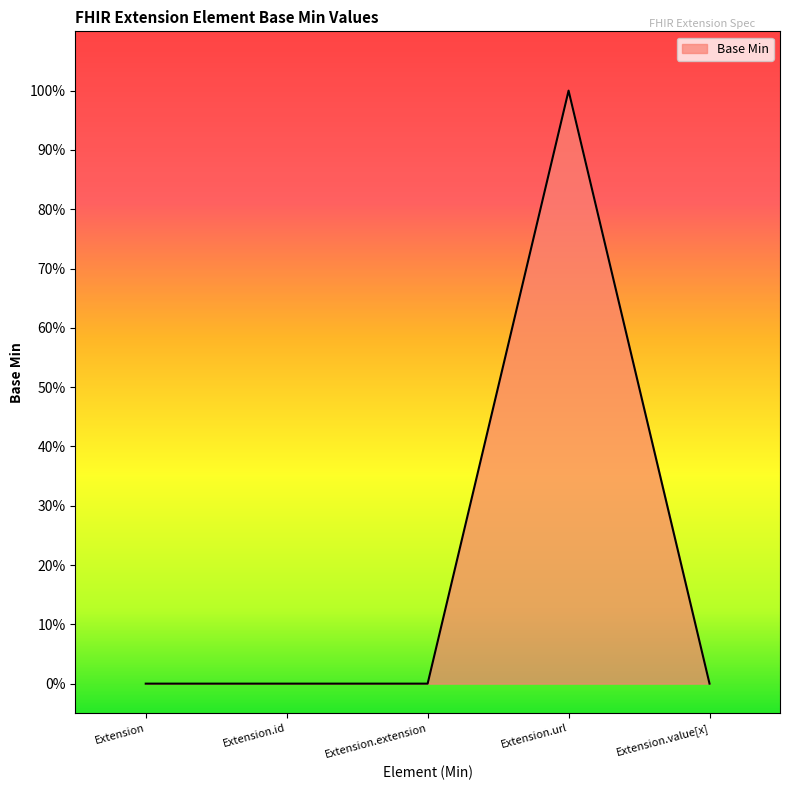

Where is the data nearest to the value 0?

Extension